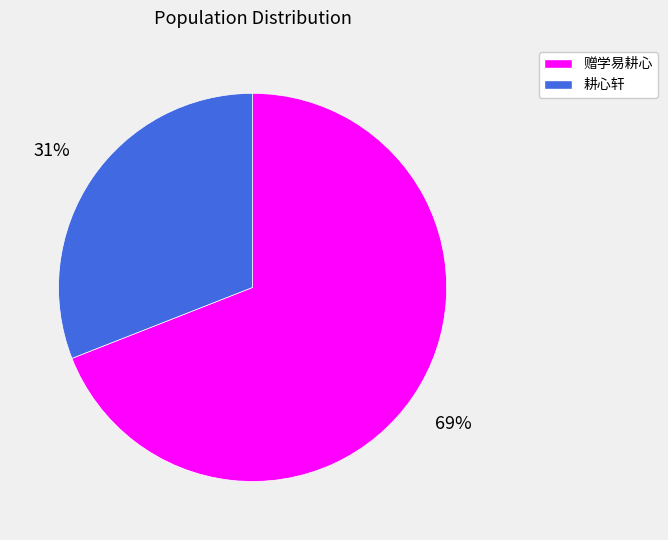

Rank the categories by value from highest to lowest.

赠学易耕心, 耕心轩